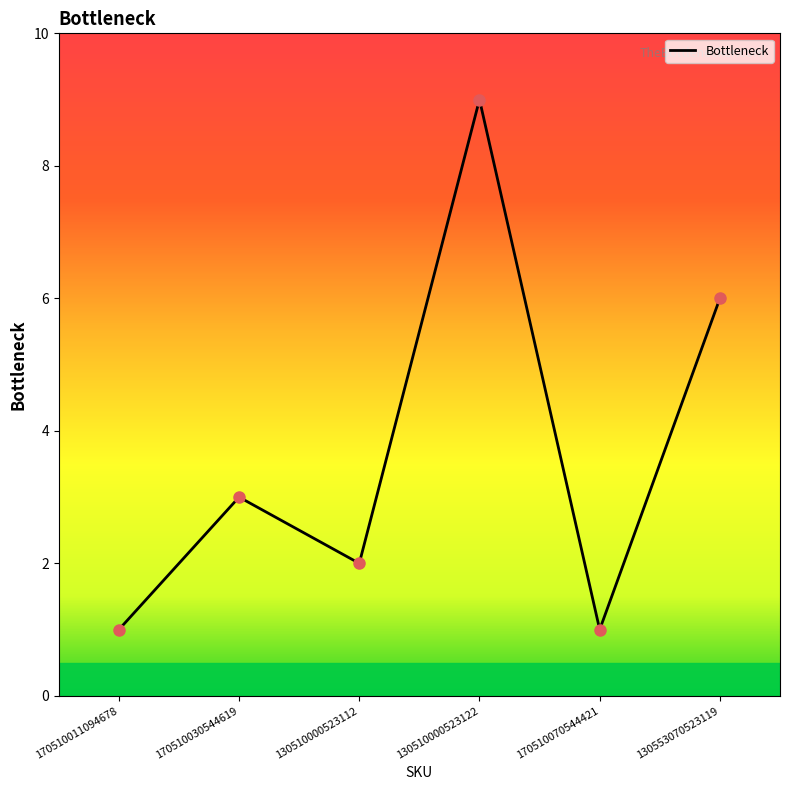

What position from the right is 170510030544619?

5